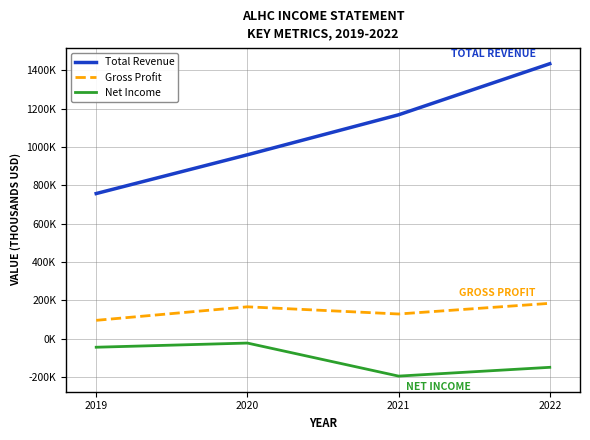

List the series in order of their overall mean, highest first.

Total Revenue, Gross Profit, Net Income